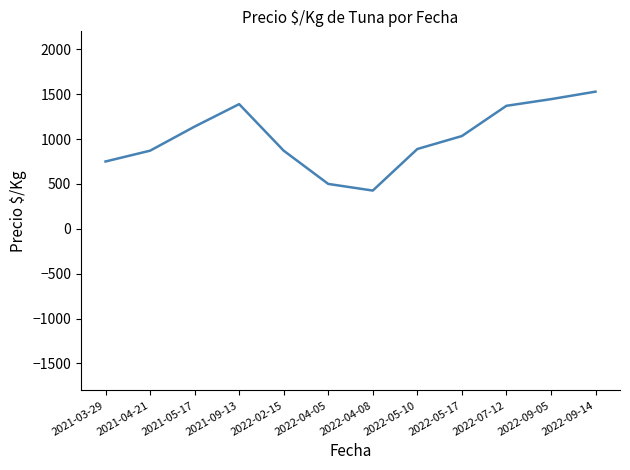

Which label corresponds to the largest value in the chart?

2022-09-14